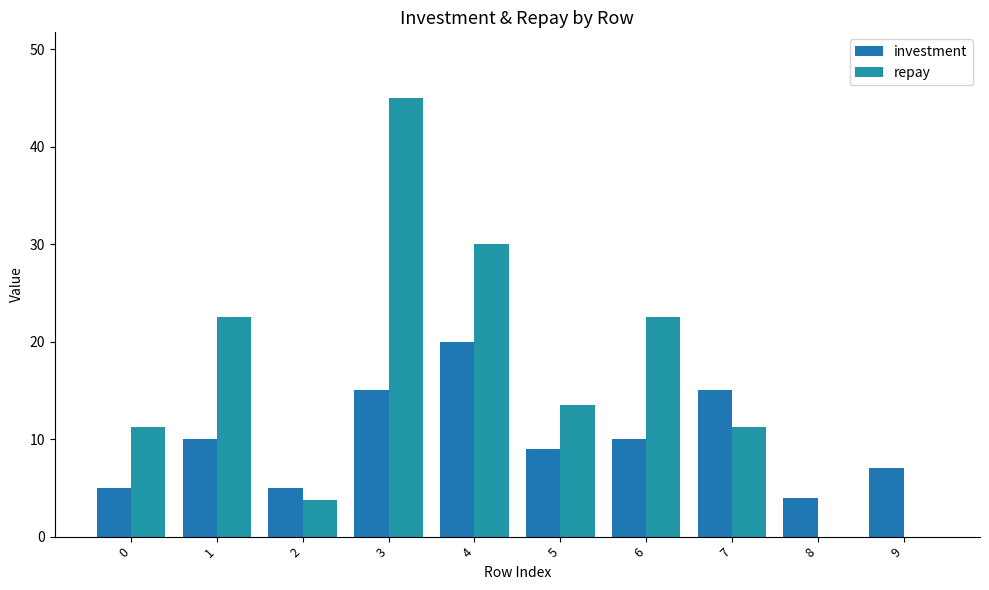

Which series has the largest range (max minus min)?

repay